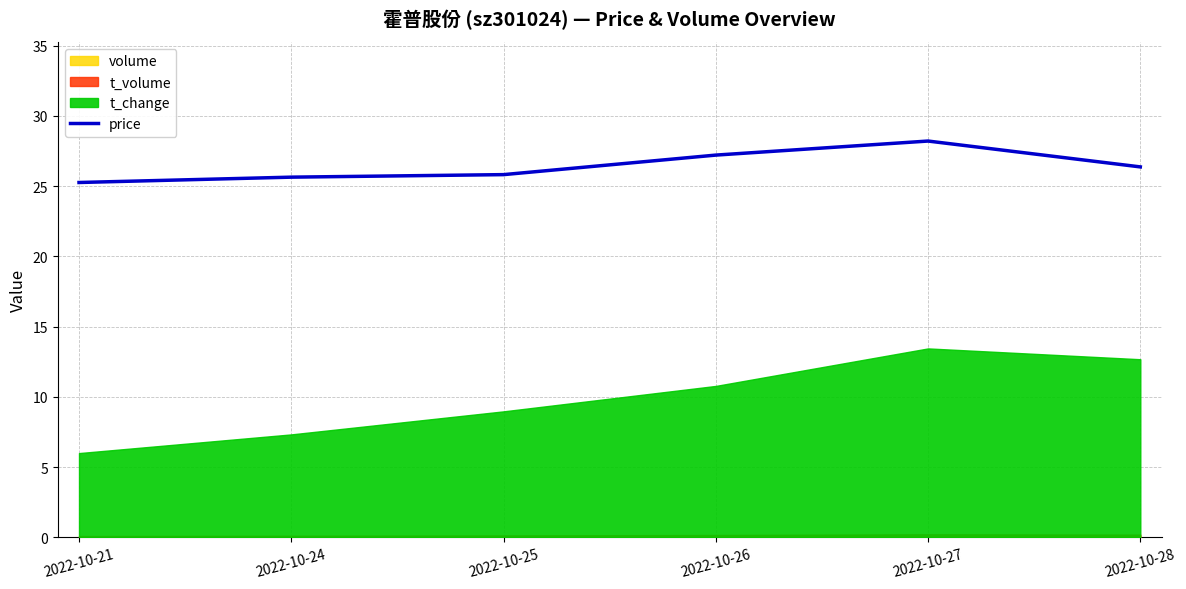

What is the difference between the values at 2022-10-27 and 2022-10-26?

1.0